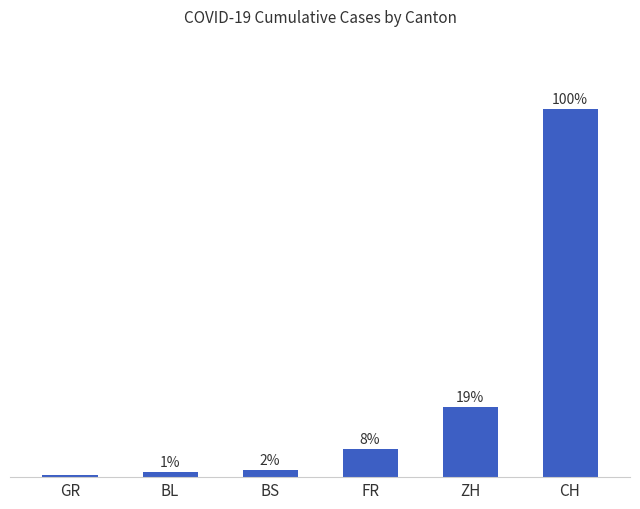

Are the bars horizontal?

No